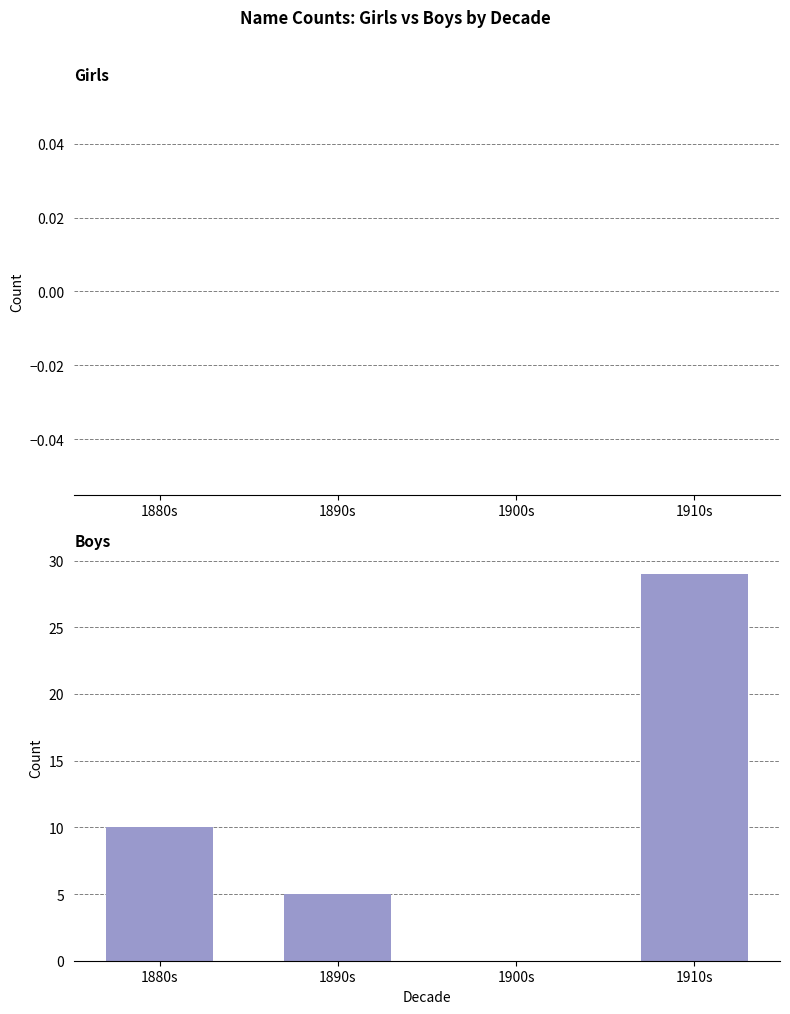

Between 1890s and 1880s, which is larger?

1880s